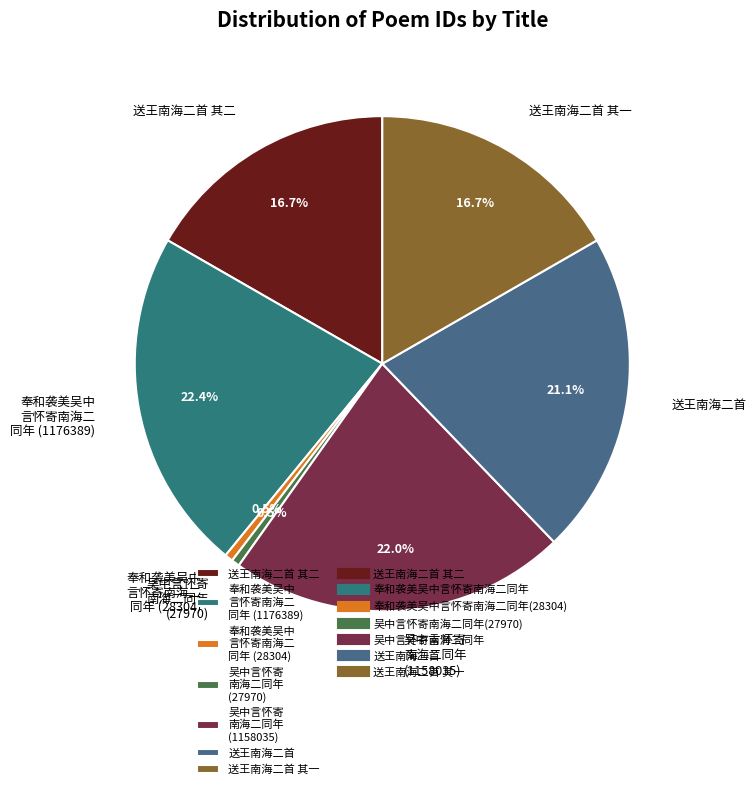

Which has a higher value, 送王南海二首 其一 or 奉和袭美吴中 言怀寄南海二 同年 (1176389)?

奉和袭美吴中 言怀寄南海二 同年 (1176389)